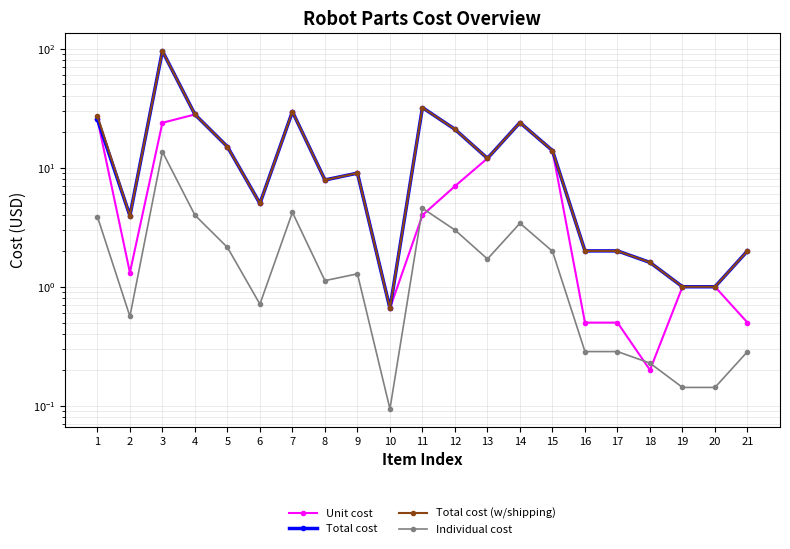

The value of Unit cost at 6 is 7.3. True or false?

False